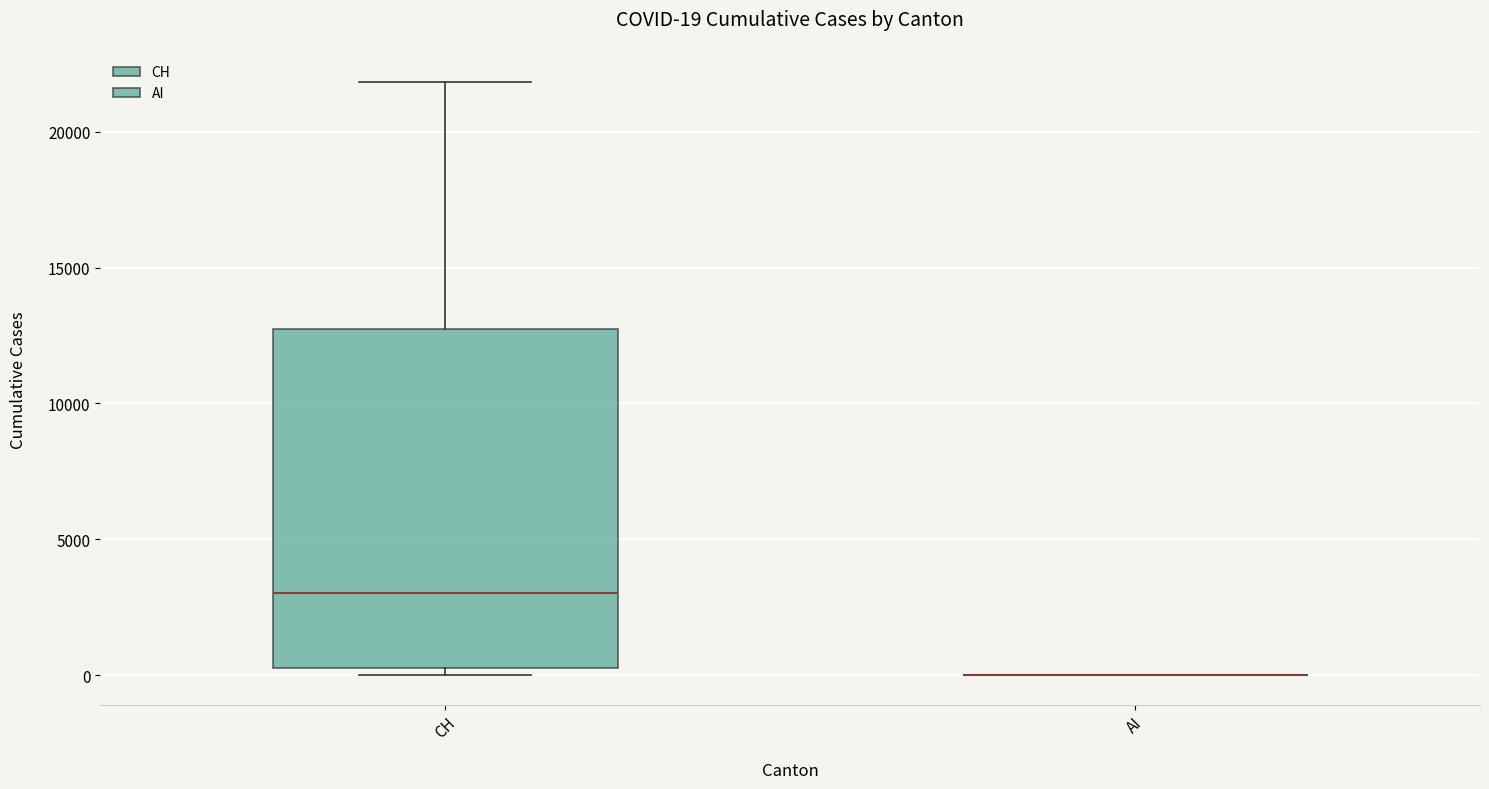

Which box is the tallest, from its lower edge to its upper edge?

CH